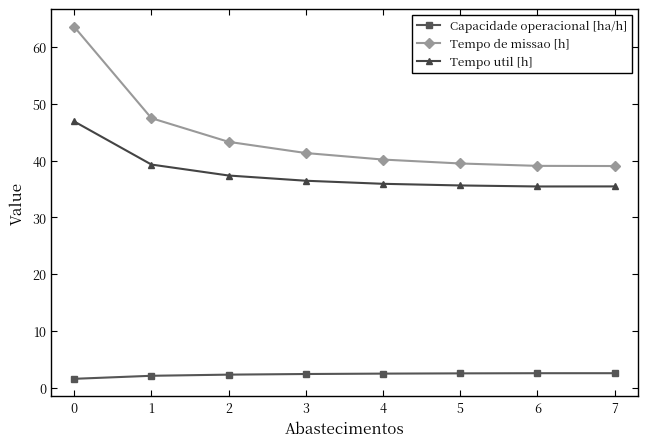

What is the value of the Tempo util [h] point at the 4th from the left?

36.5